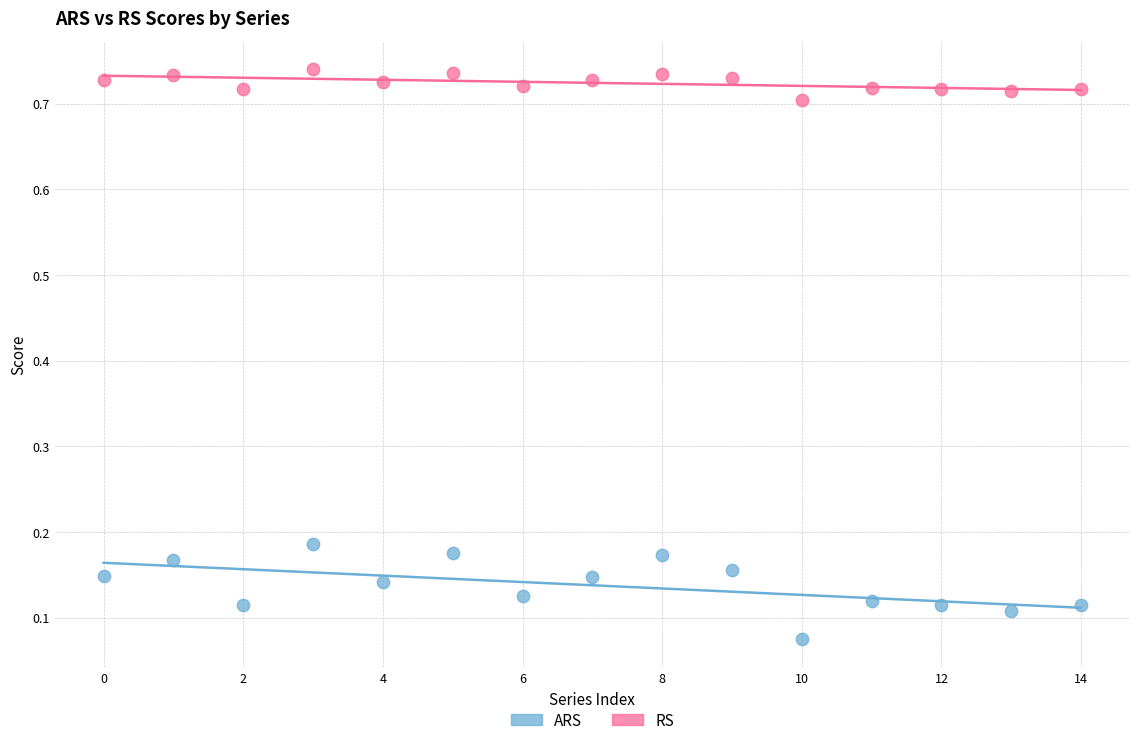

Which series reaches the maximum Y coordinate?

RS